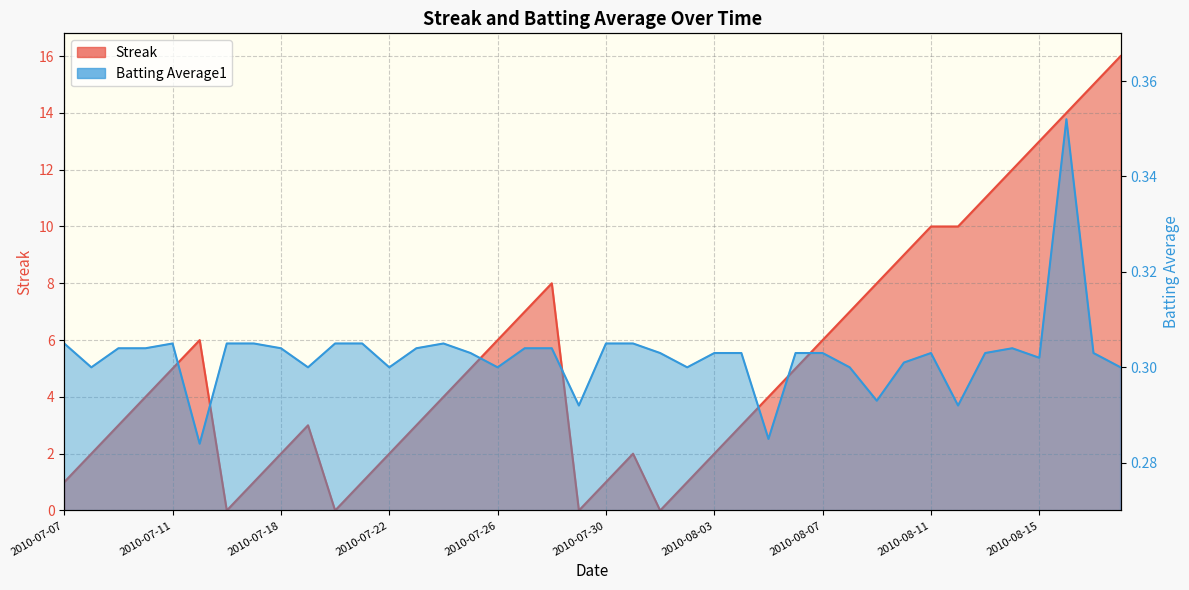

Which label corresponds to the largest value in the chart?

2010-08-18